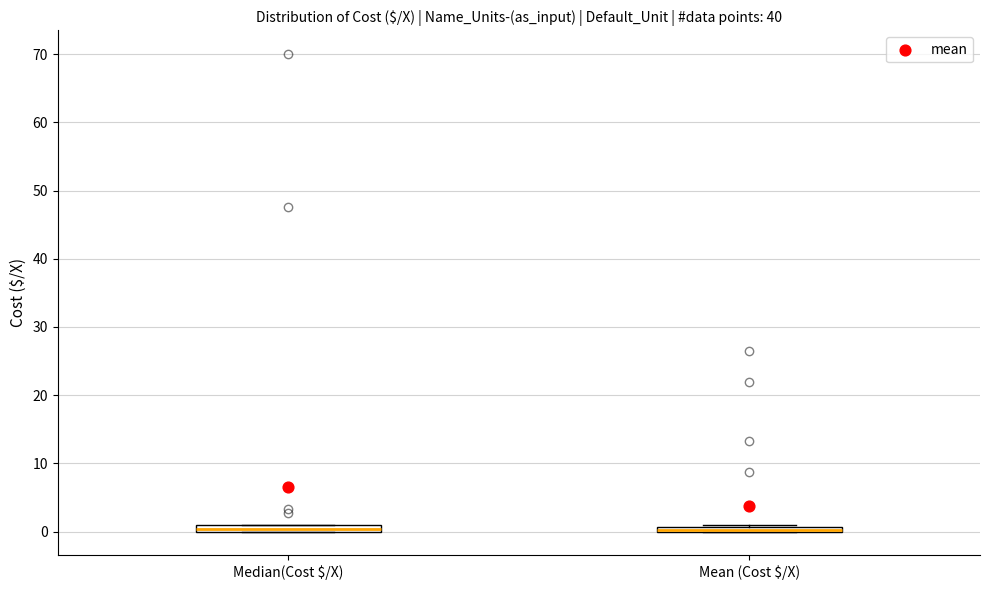

Where is the upper edge of the box for Median(Cost $/X) on the y-axis? The values are not printed on the chart, so give them approximately, as read against the axis.

1